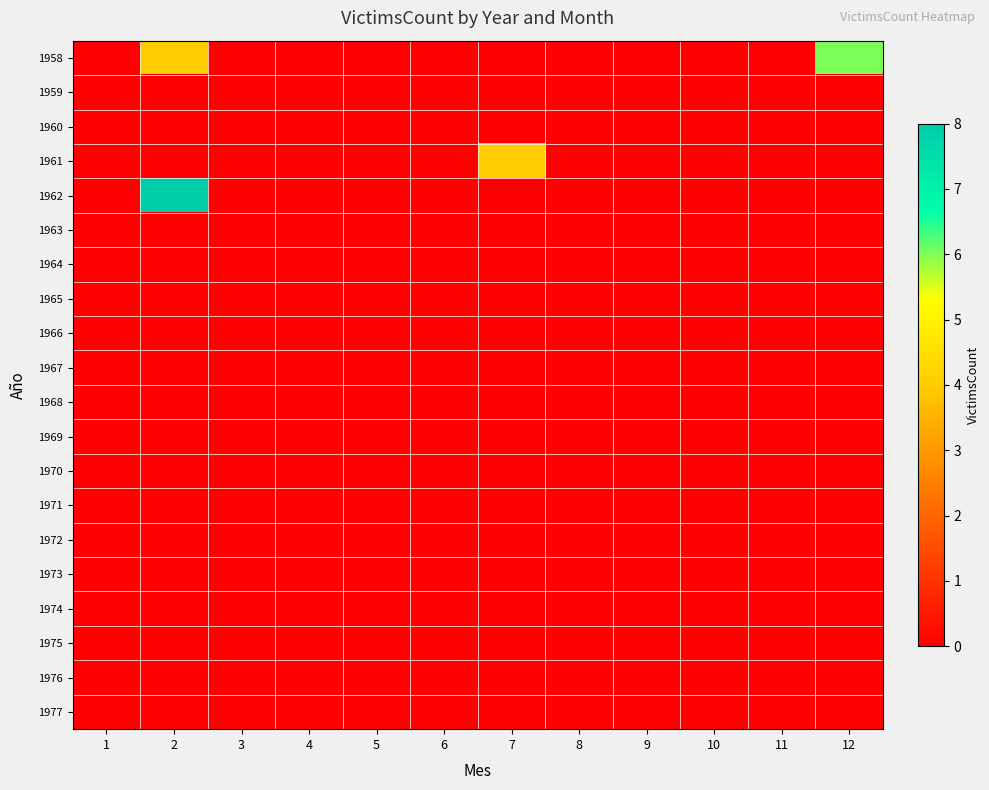

Which has a higher value, 5 or 9?

5